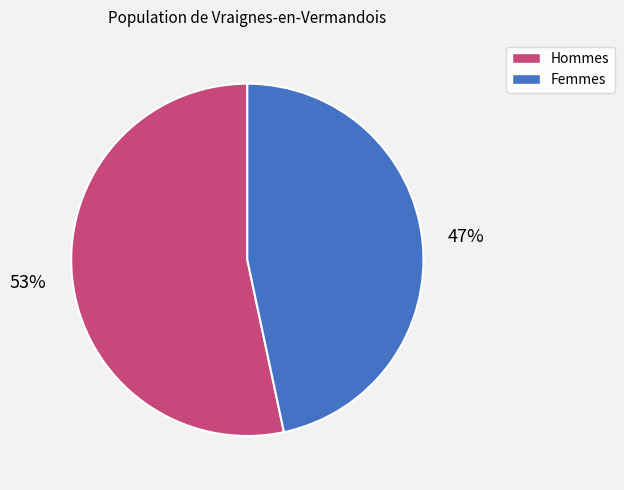

Count the number of slices in the pie.

2